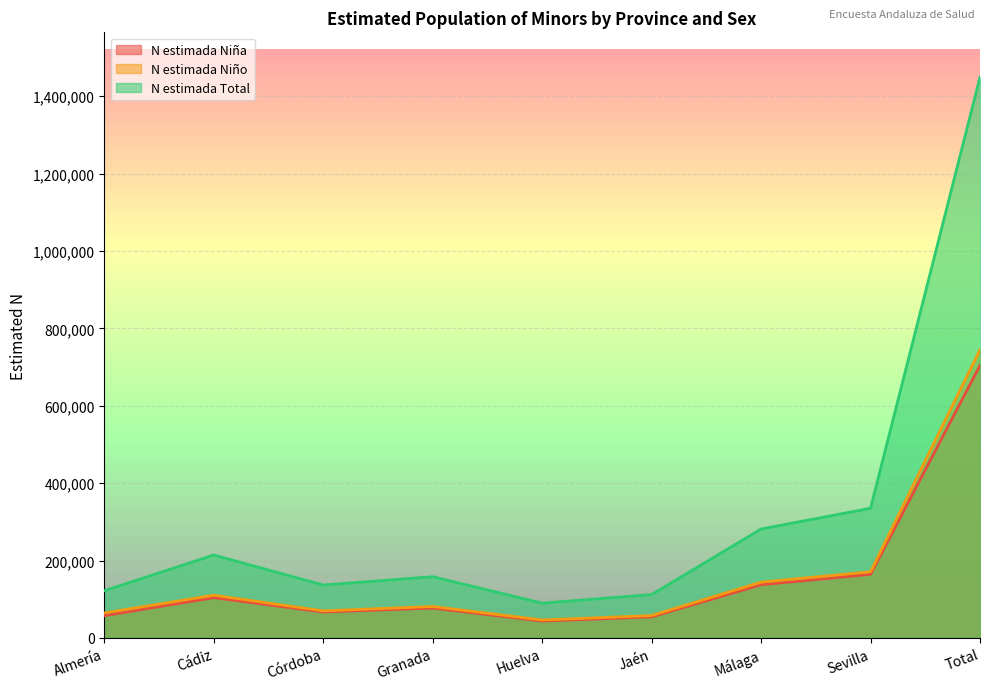

What is the difference between the maximum and second lowest values in the N estimada Total series?

1337203